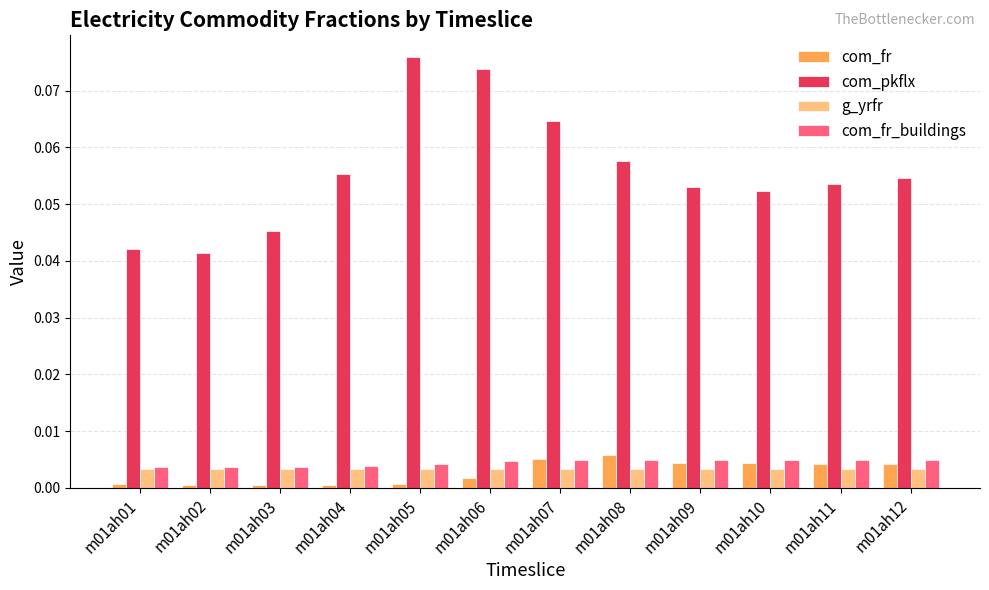

Which series has the largest range (max minus min)?

com_pkflx